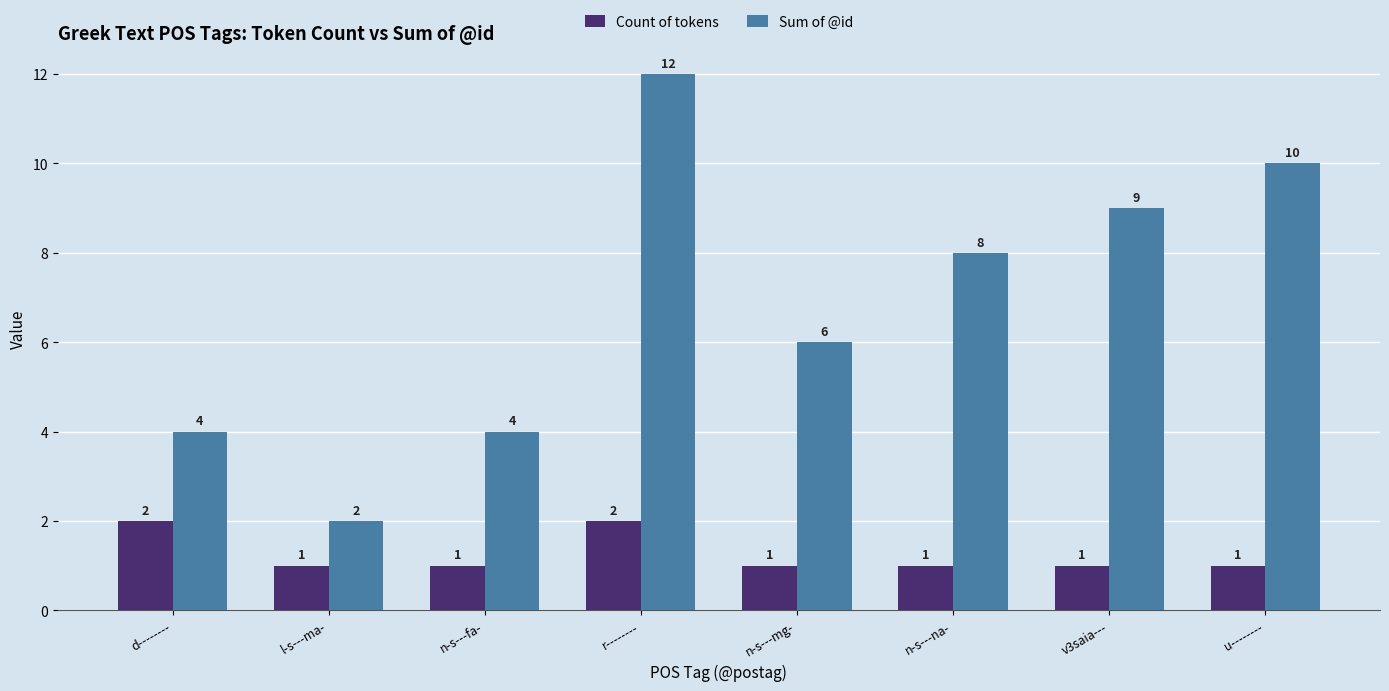

Read the Sum of @id value at l-s---ma-.

2